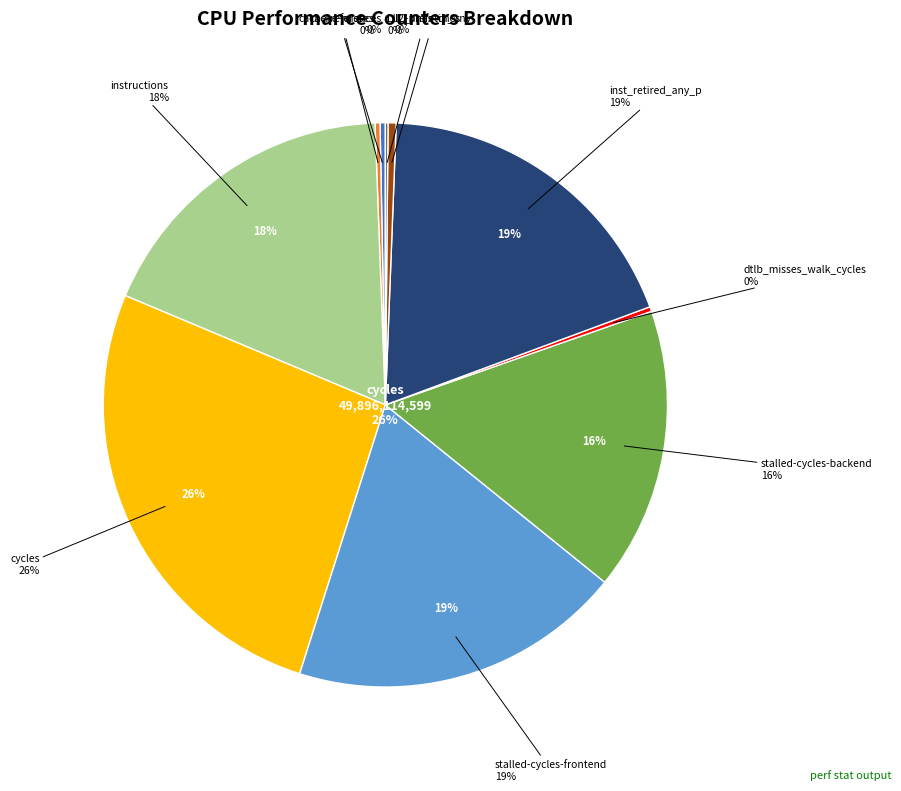

To the nearest percent, what is the average slice percentage?

10%